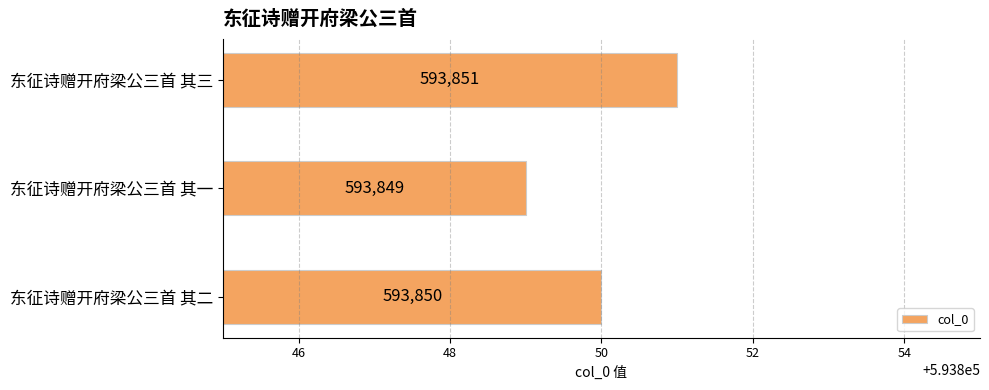

Is it true that the value at 东征诗赠开府梁公三首 其二 is 593850?

True